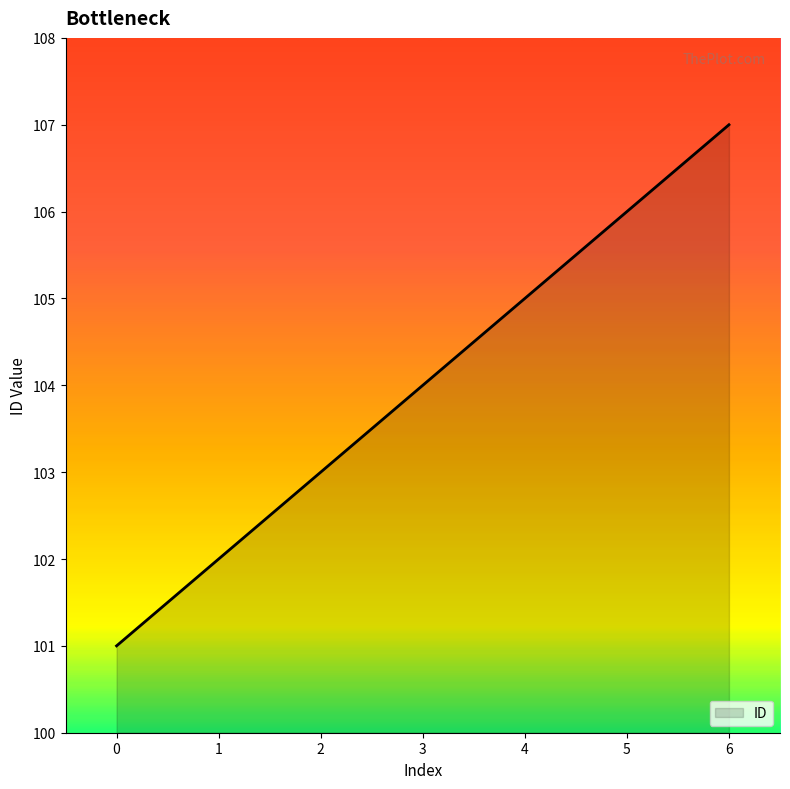

True or false: the data shows 162 at 2.

False